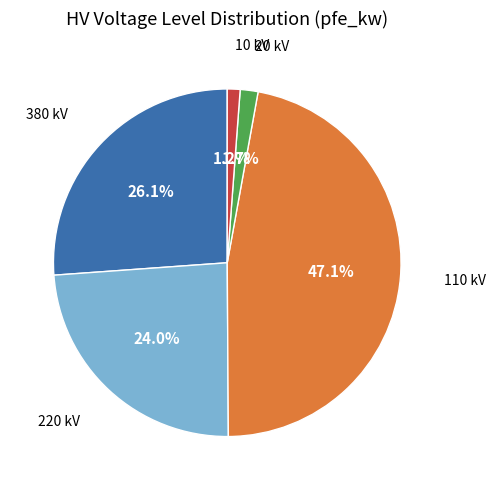

Is there any slice that represents more than half of the pie?

No